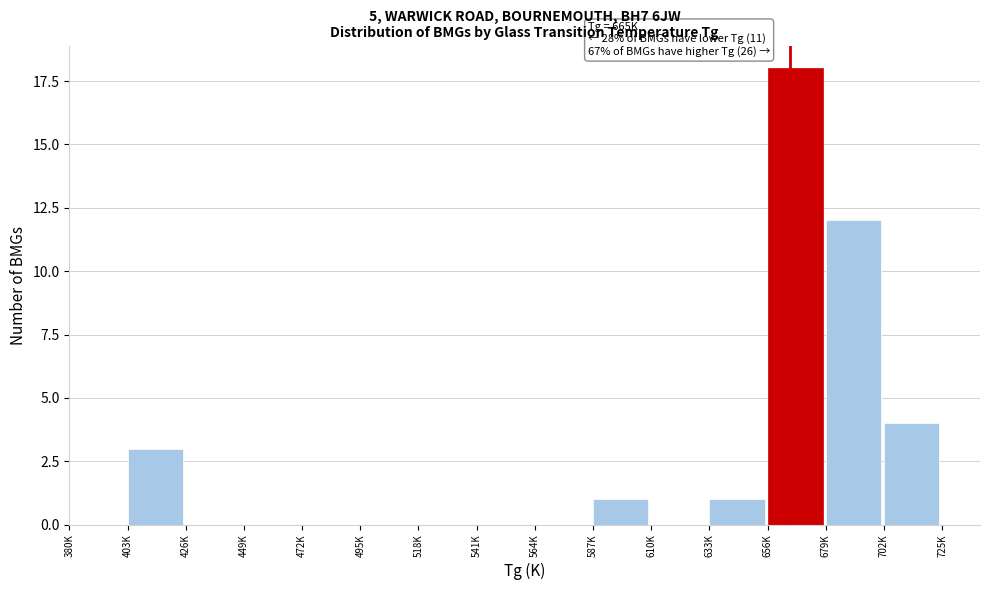

Reading left to right, what are all the values shown in this chart?

380K=0	403K=3	426K=0	449K=0	472K=0	495K=0	518K=0	541K=0	564K=0	587K=1	610K=0	633K=1	656K=18	679K=12	702K=4	725K=0